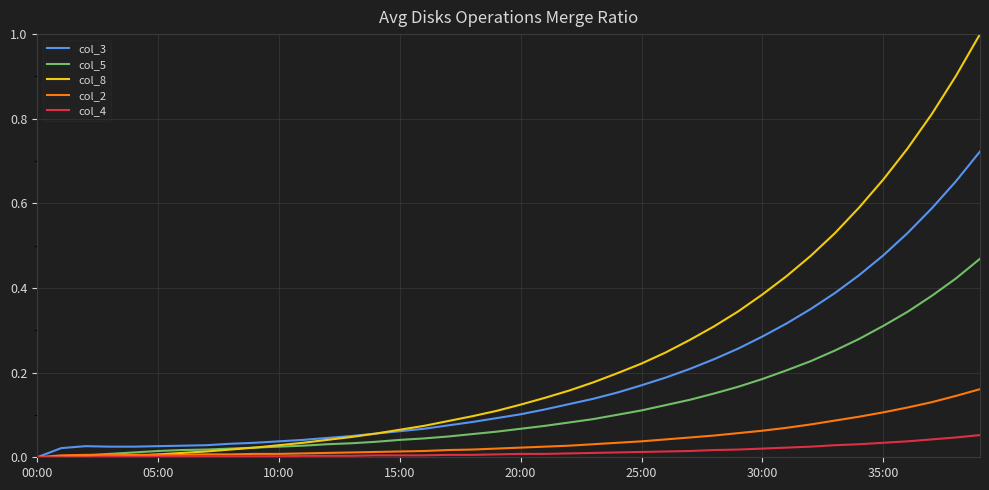

Which series has the largest total across all categories?

col_8